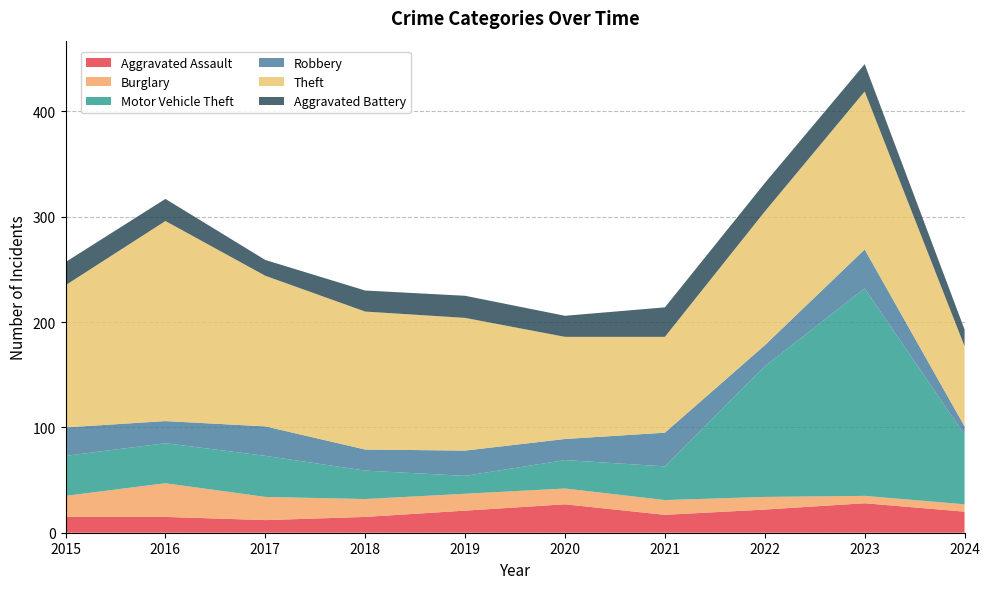

Reading left to right, list all the values displayed in this chart.

Aggravated Assault: 15	15	12	15	21	27	17	22	28	20
Burglary: 20	32	22	17	16	15	14	12	7	7
Motor Vehicle Theft: 38	38	39	27	17	27	32	124	197	66
Robbery: 27	21	28	20	24	20	32	20	37	8
Theft: 135	190	143	131	126	97	91	127	150	76
Aggravated Battery: 22	21	15	20	21	20	28	27	26	16